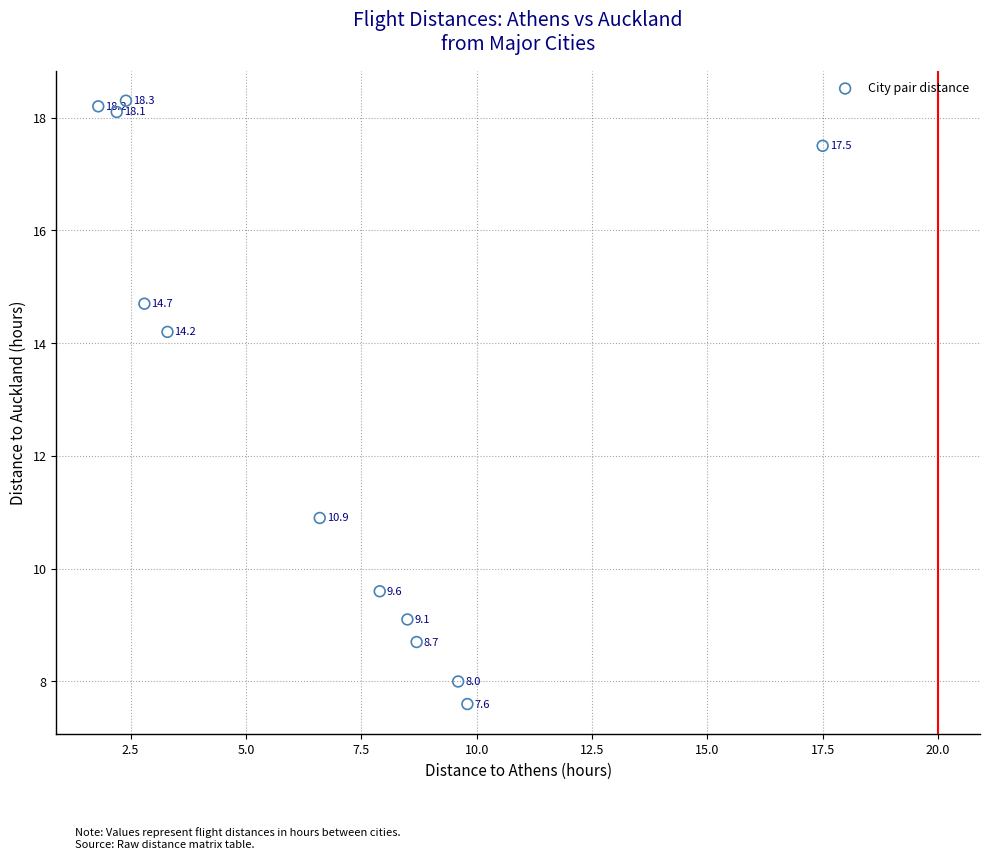

What is the average Y value?

12.9